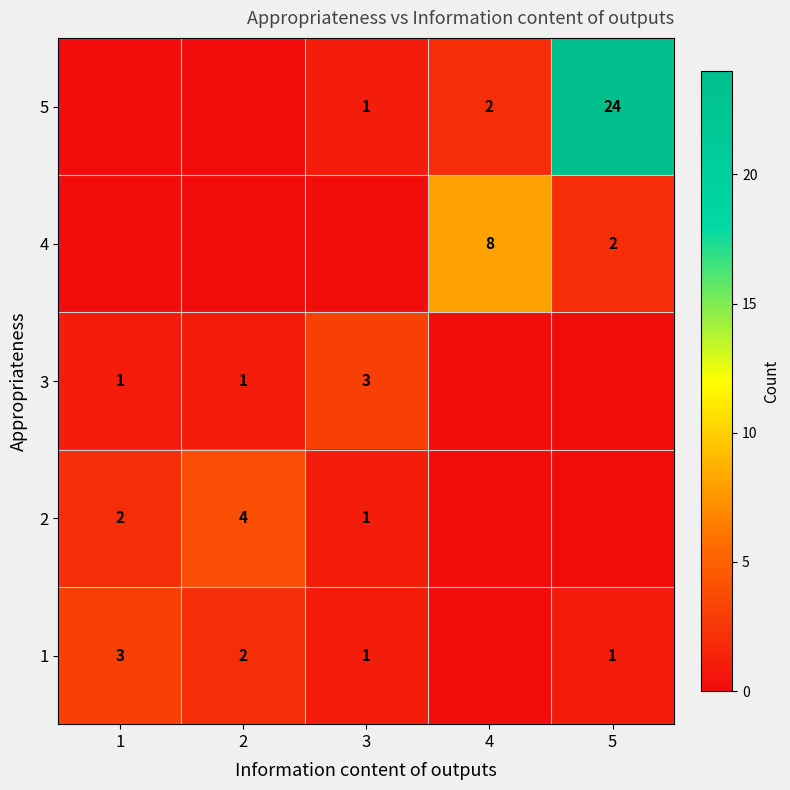

Is the value of 1 at 1 greater than the value of 2 at 1?

Yes